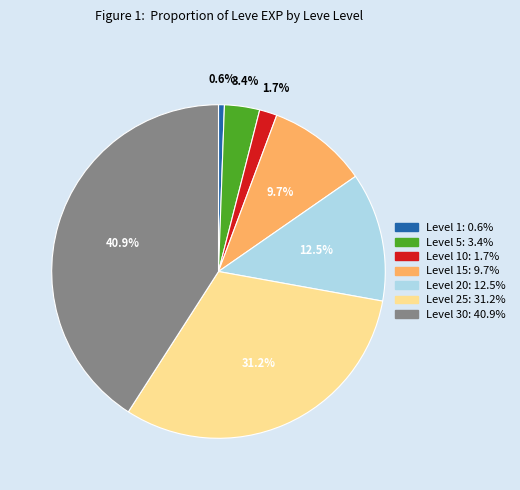

Is there a majority slice in this chart?

No